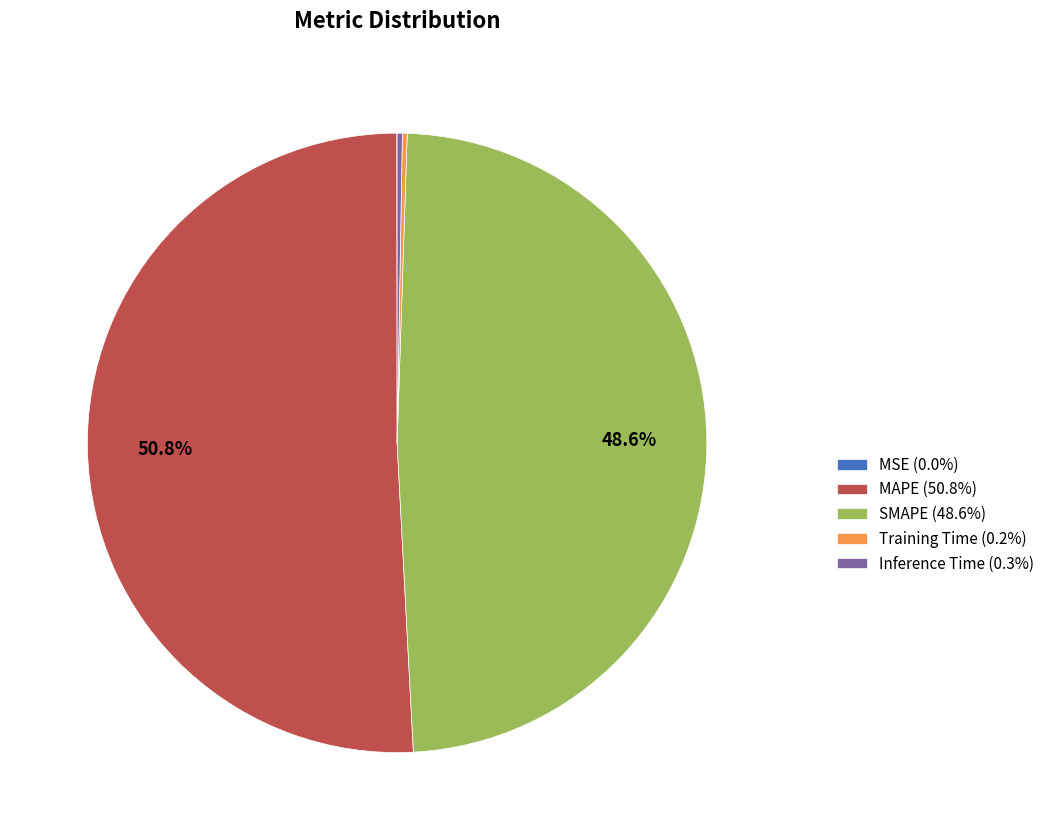

Does MAPE (50.8%) account for over 50% of the chart?

Yes